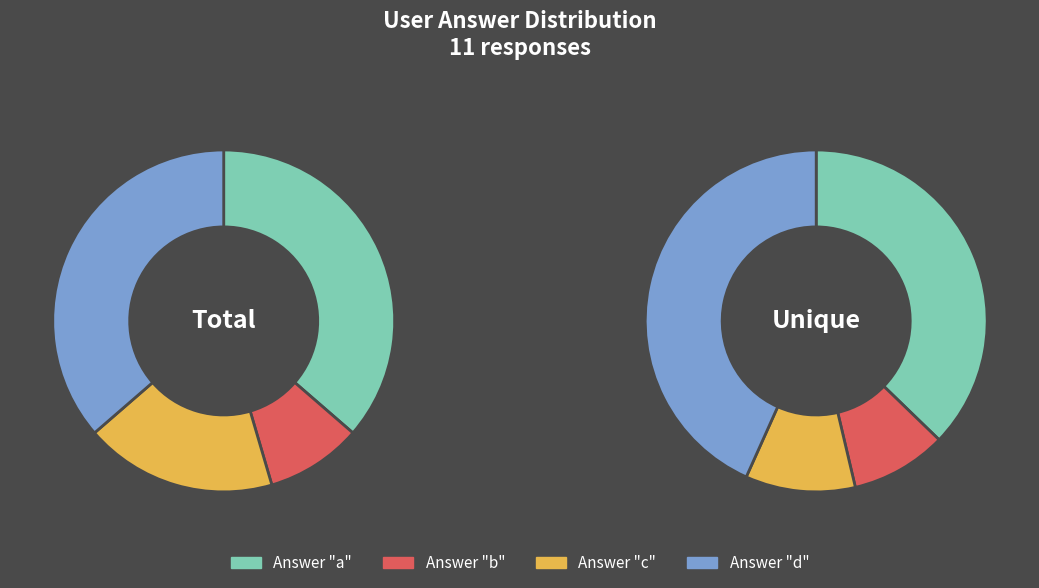

The a slice represents 36% of the pie. True or false?

True